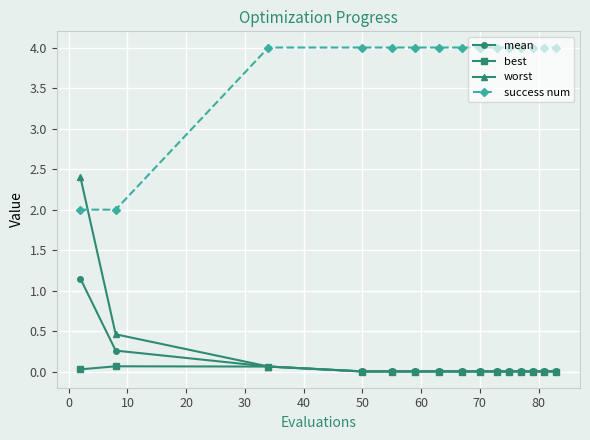

True or false: mean and success num cross at least once.

False